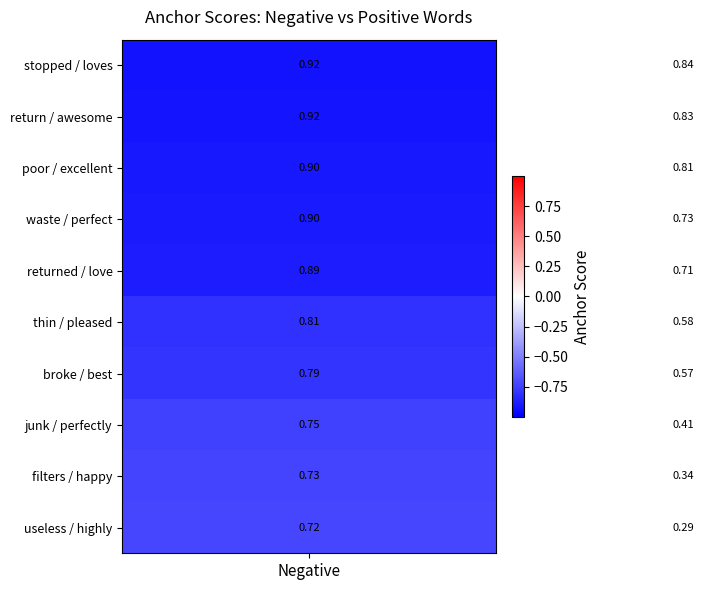

How many series are shown in this chart?

10